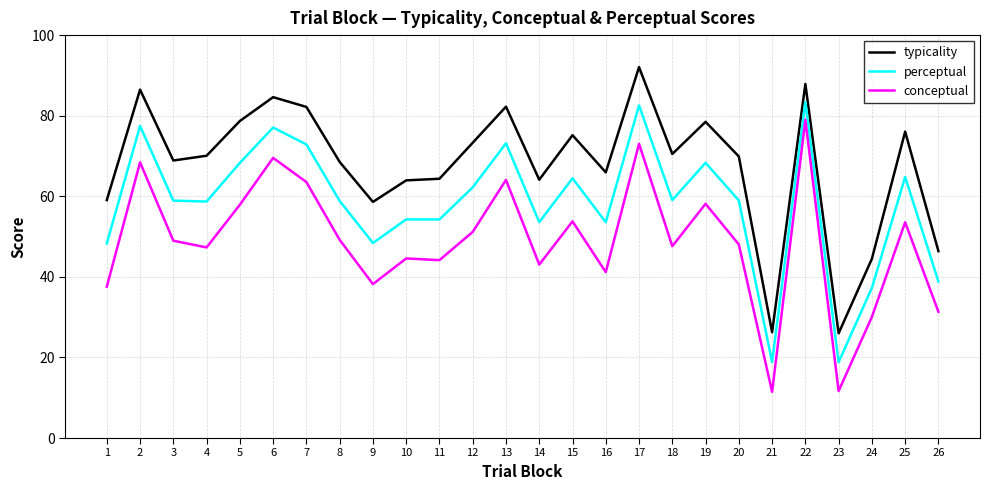

True or false: typicality and conceptual intersect in this chart.

False